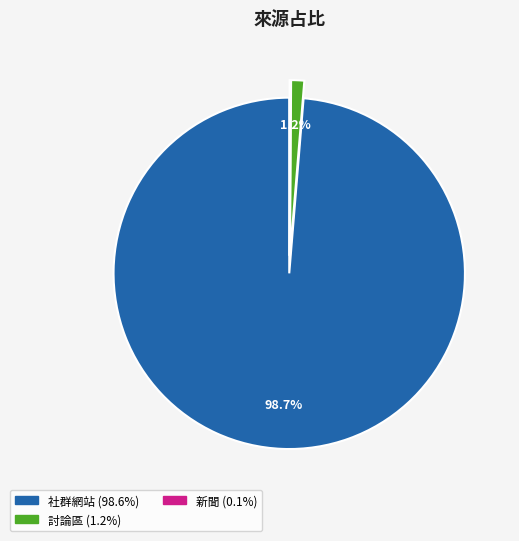

Is there a majority slice in this chart?

Yes